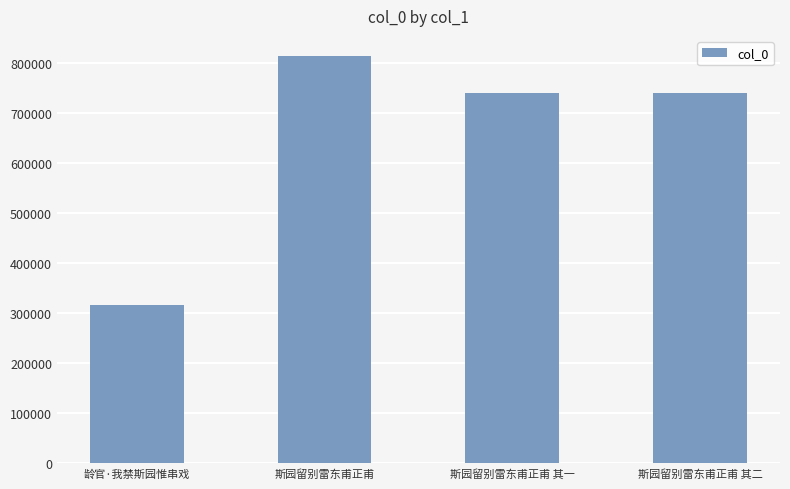

What is the change in value from 斯园留别雷东甫正甫 to 斯园留别雷东甫正甫 其一?

-72769